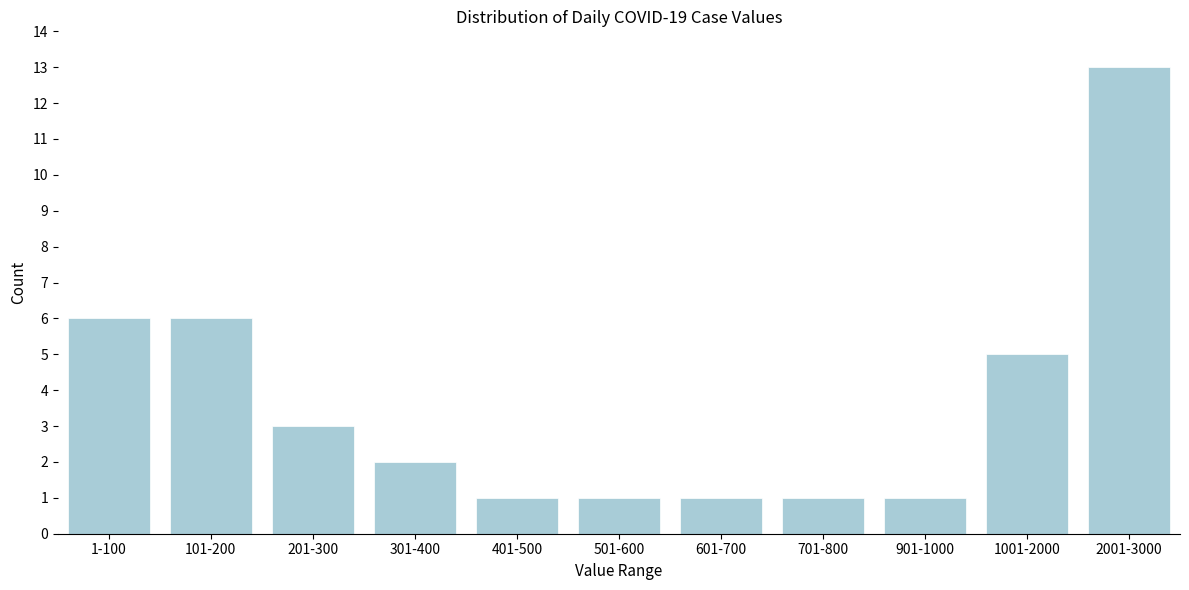

Reading left to right, what are all the values shown in this chart?

6	6	3	2	1	1	1	1	1	5	13